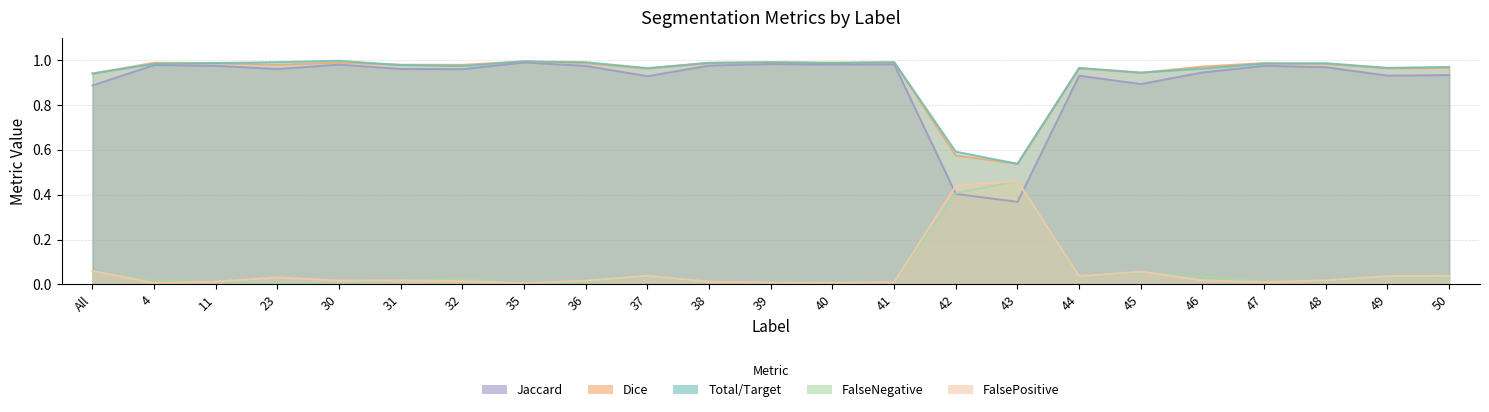

Rank the series by their maximum value, from highest to lowest.

Total/Target, Dice, Jaccard, FalseNegative, FalsePositive